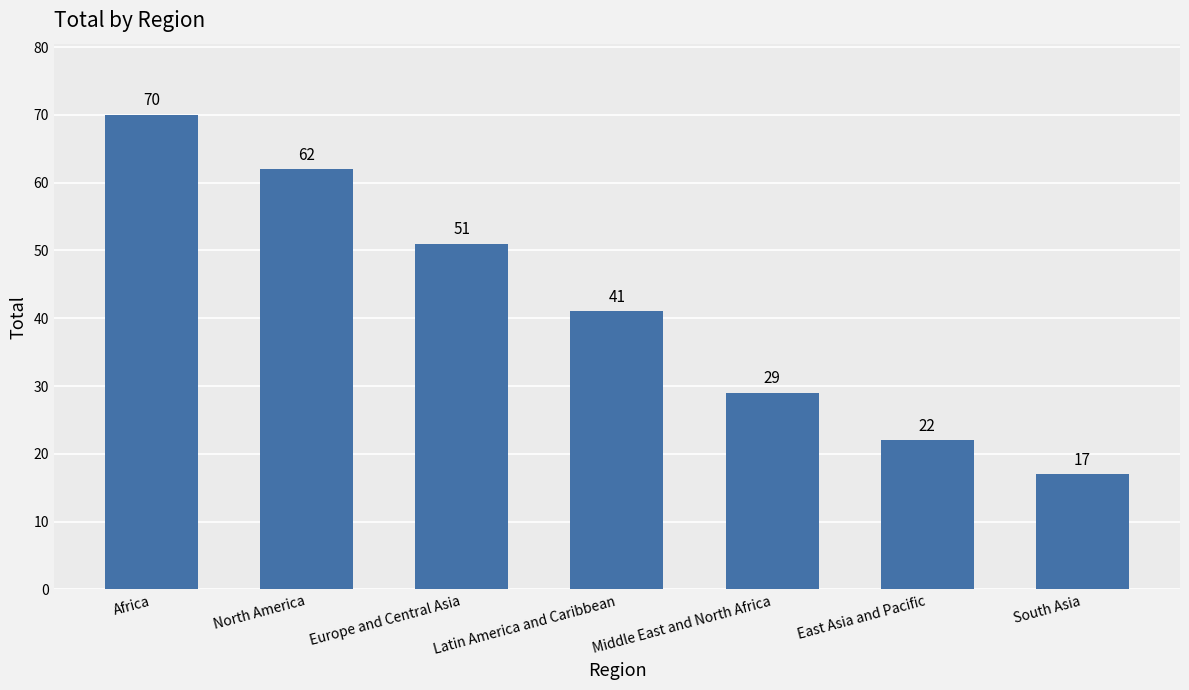

What is the average value?

42